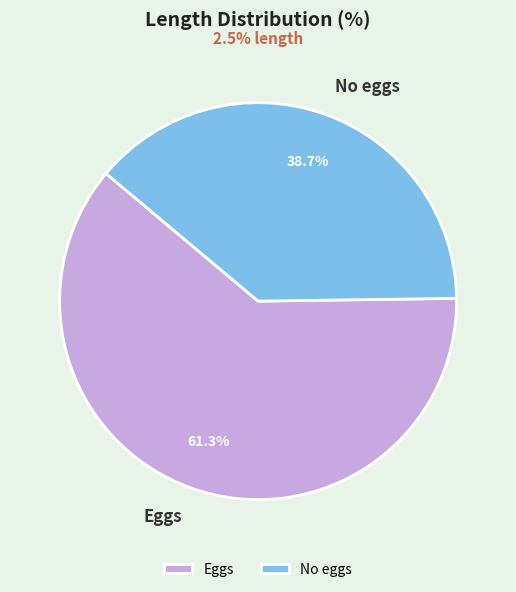

How many slices are in this pie chart?

2